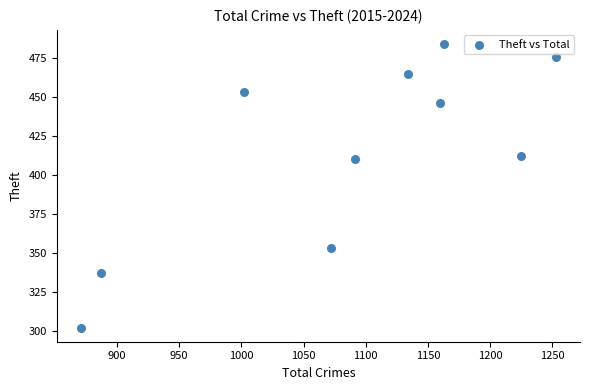

What is the range of X values (max minus min)?

382